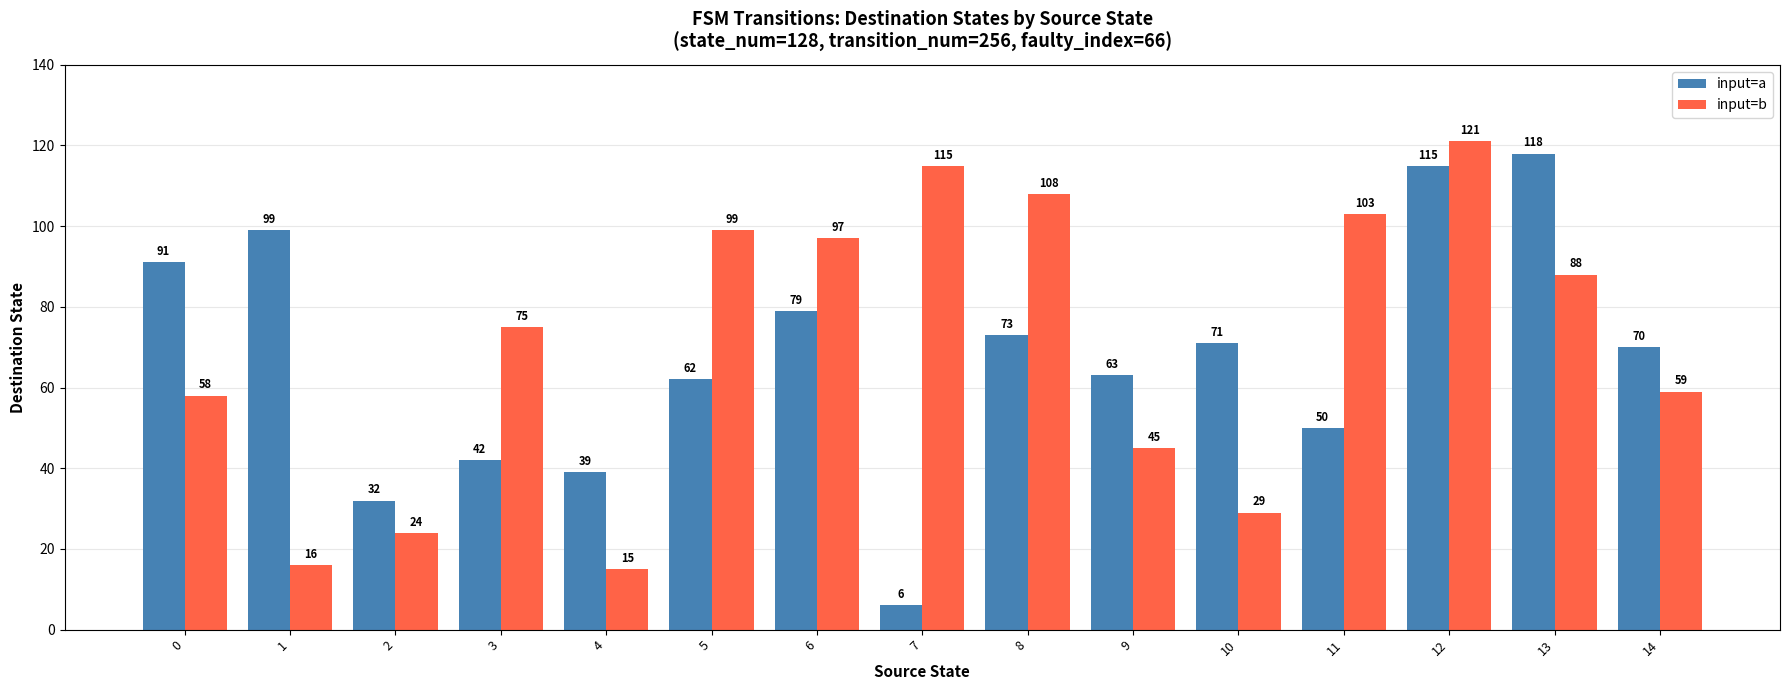

Which label corresponds to the smallest value in the chart?

7